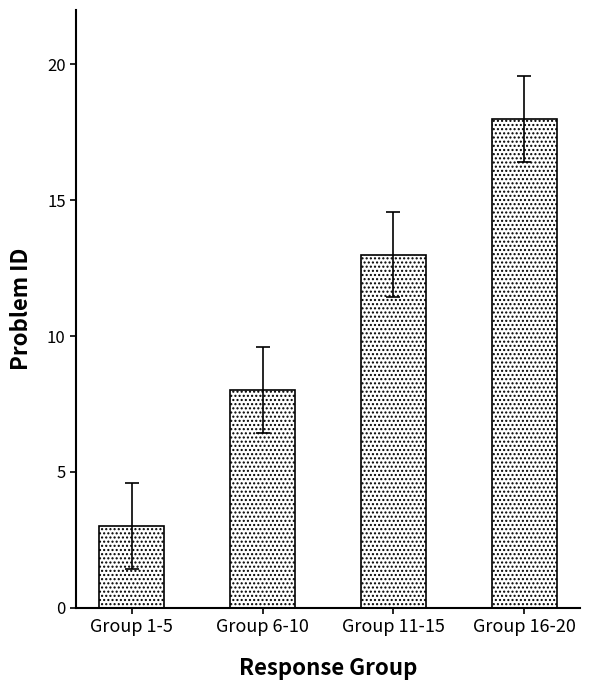

How many data points are less than 13?

2